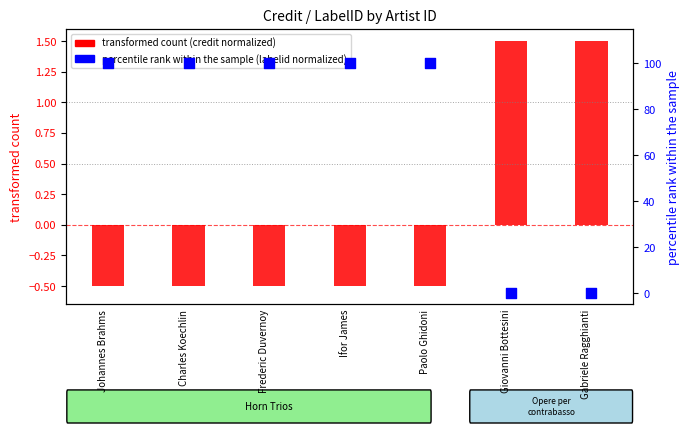

Which series has the largest total across all categories?

percentile rank within the sample (labelid normalized)